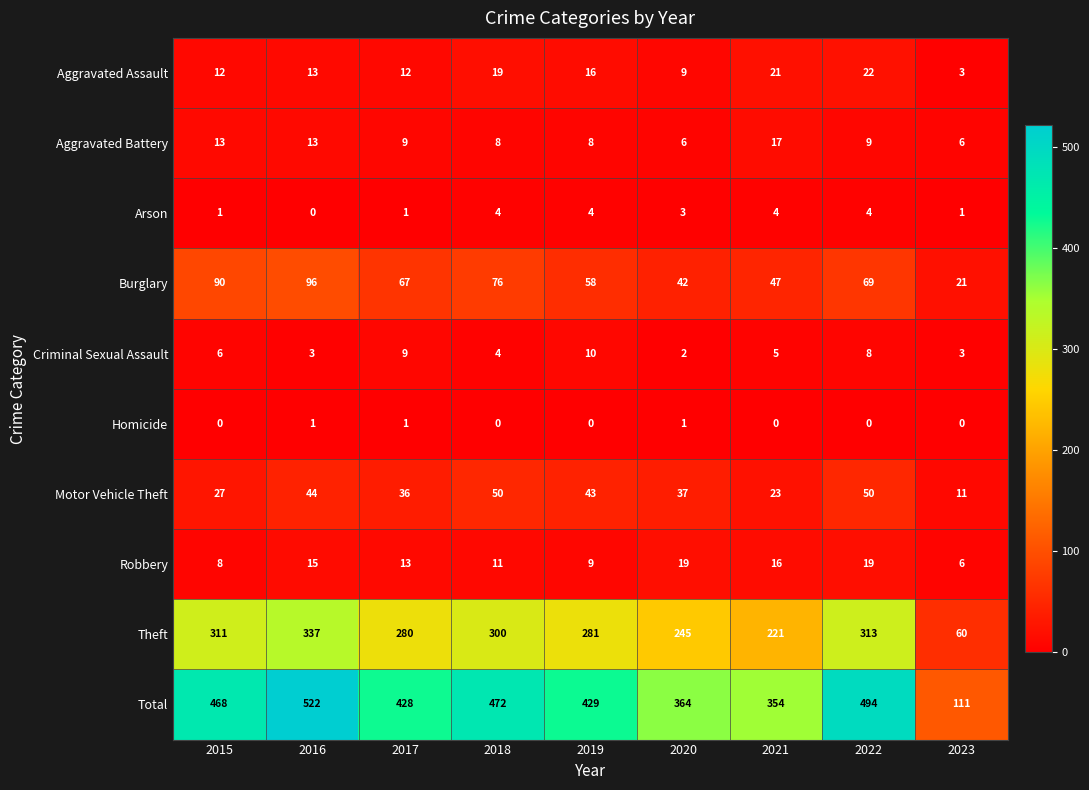

At which label does Aggravated Assault reach its minimum?

2023